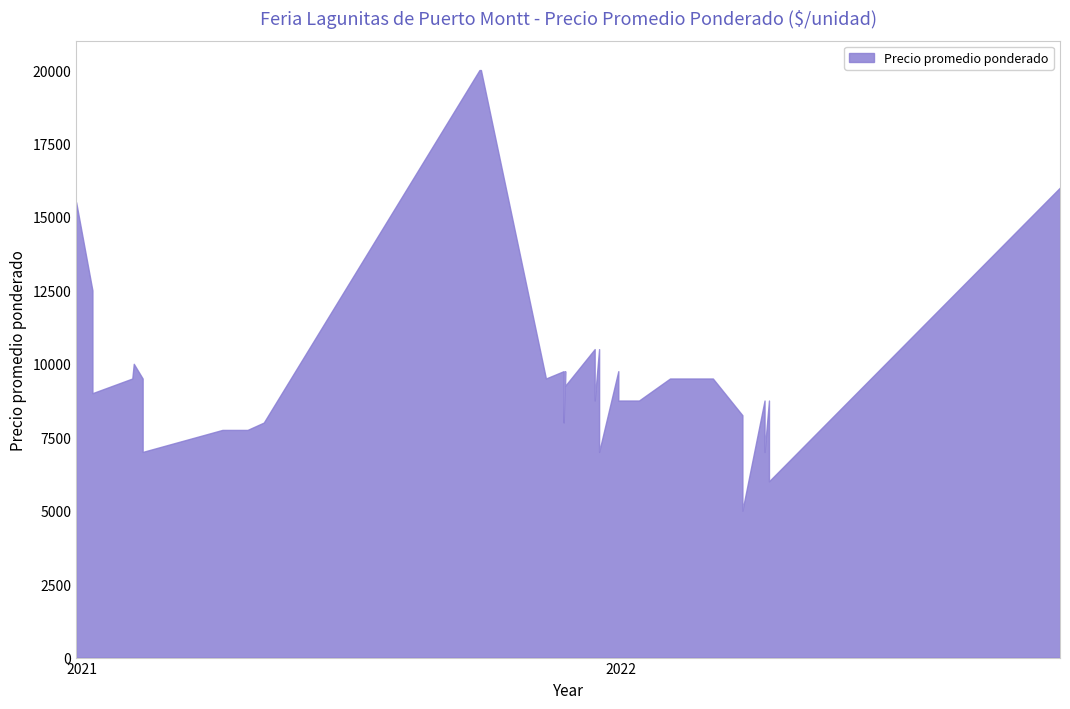

What value does the data have at 2021-09-28?

20000